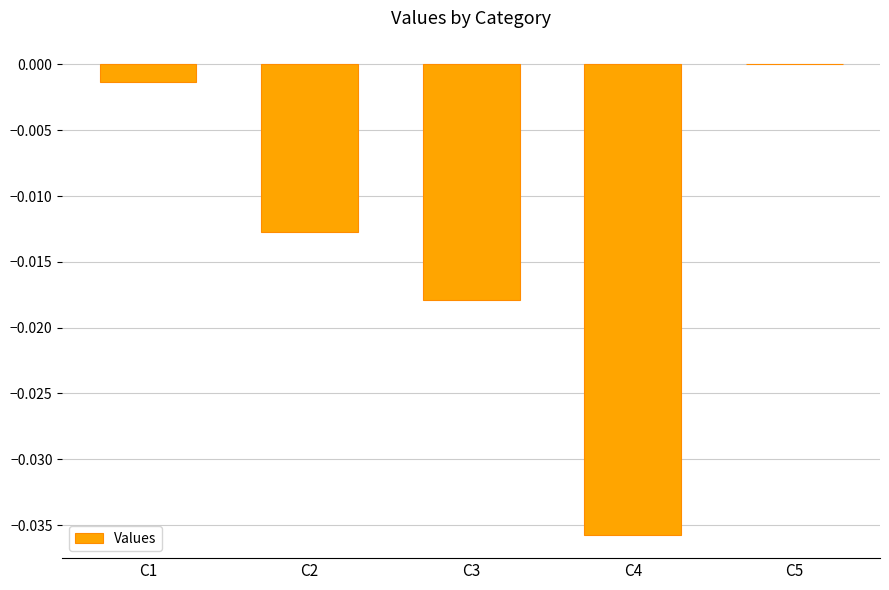

What is the sum of all values?

-0.1